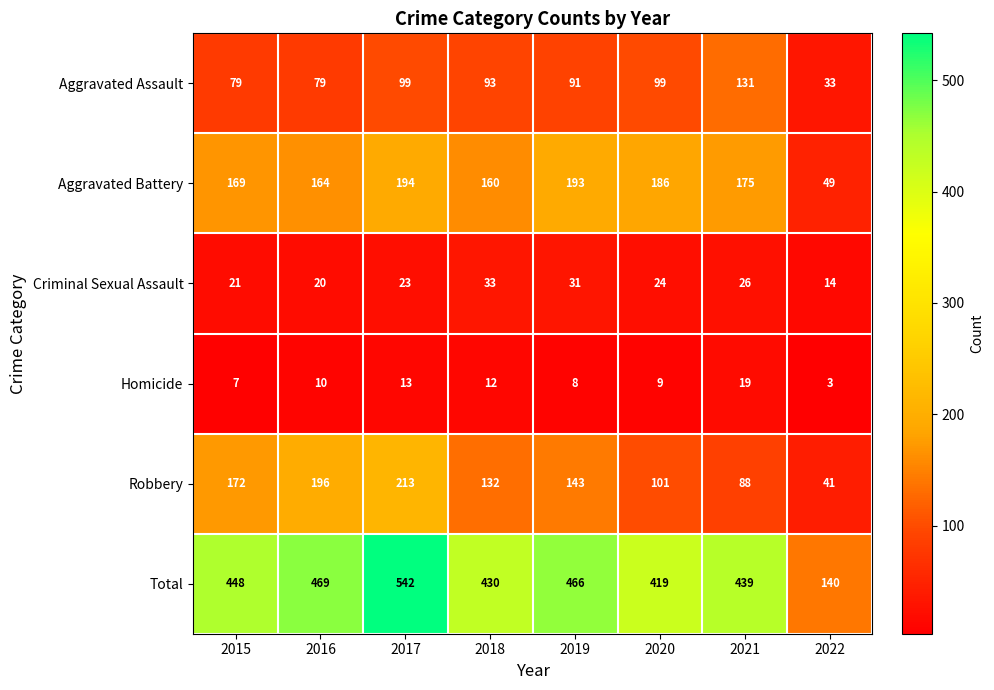

What is the difference between the second highest and second lowest values in the Aggravated Battery series?

33